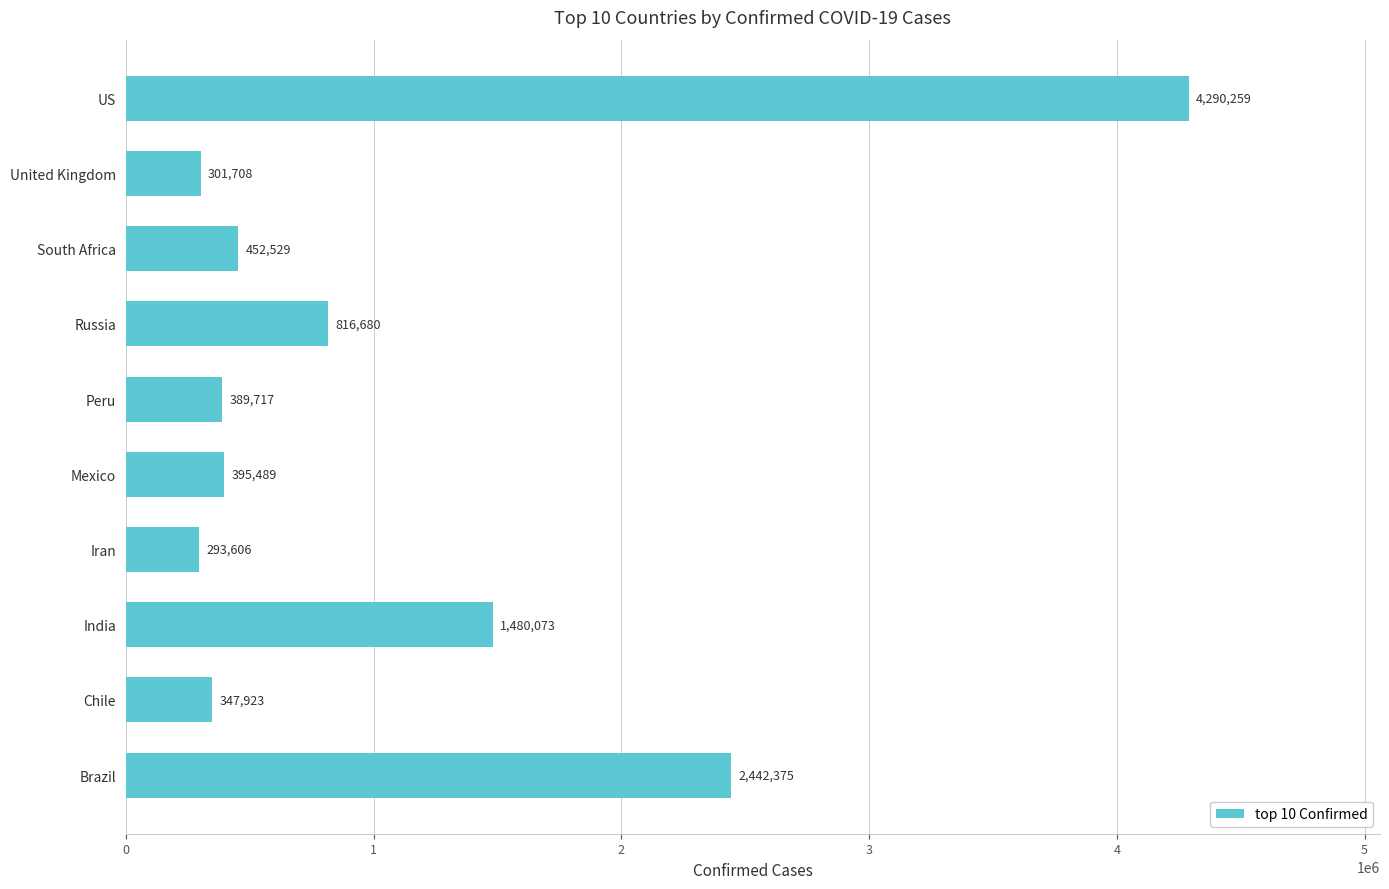

Which has a higher value, Mexico or Iran?

Mexico